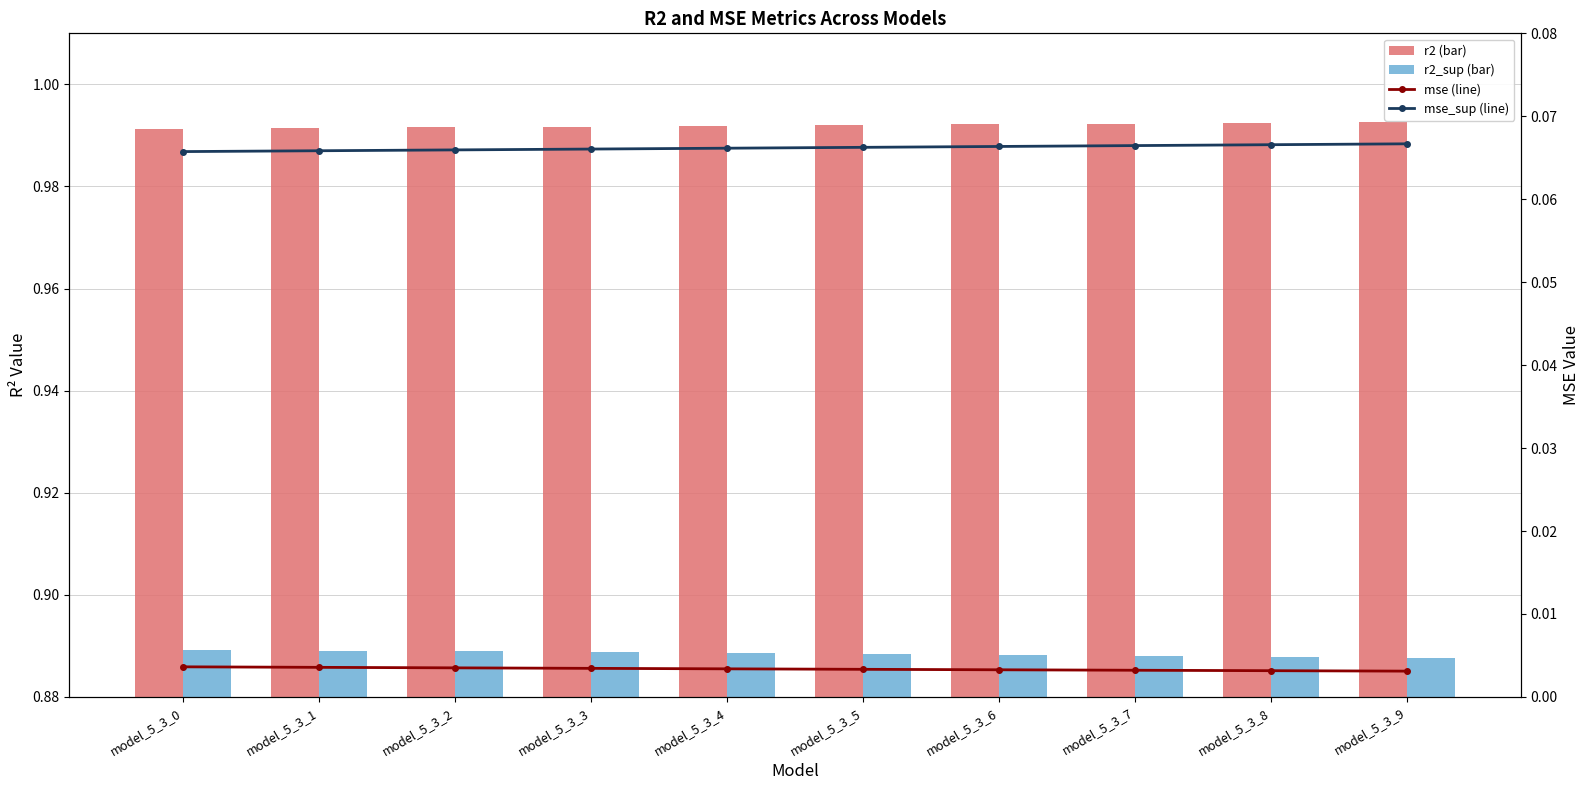

Which has a higher value, model_5_3_6 or model_5_3_4?

model_5_3_6